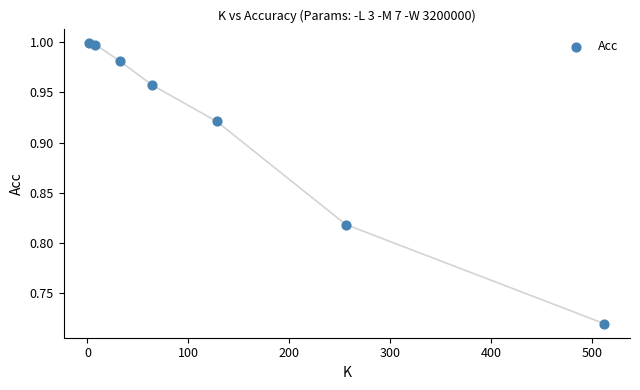

What is the average X value?

143.1